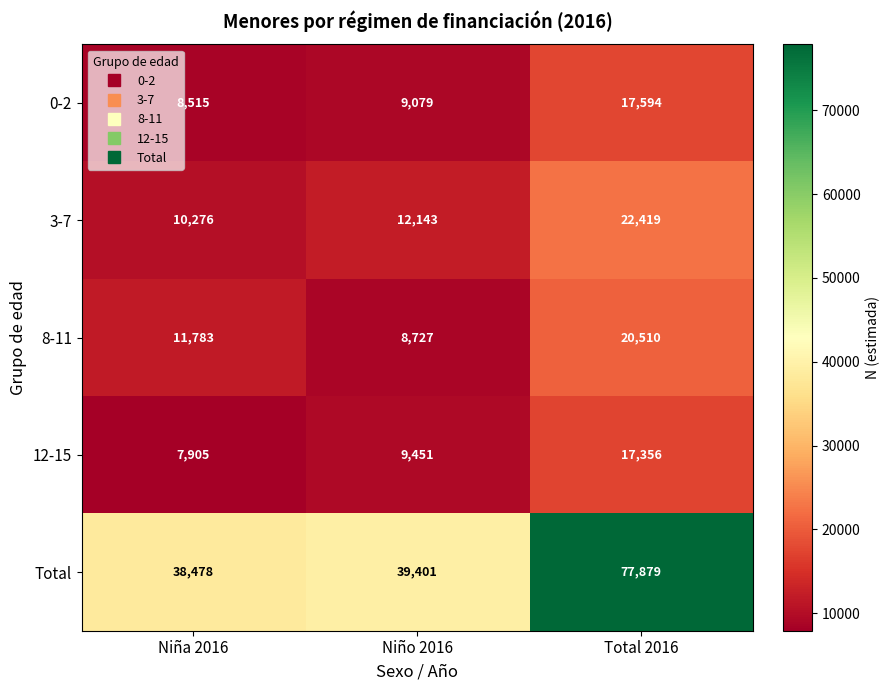

Reading right to left, transcribe all the data shown in this chart.

0-2: Total 2016=17594	Niño 2016=9079	Niña 2016=8515
3-7: Total 2016=22419	Niño 2016=12143	Niña 2016=10276
8-11: Total 2016=20510	Niño 2016=8727	Niña 2016=11783
12-15: Total 2016=17356	Niño 2016=9451	Niña 2016=7905
Total: Total 2016=77879	Niño 2016=39401	Niña 2016=38478